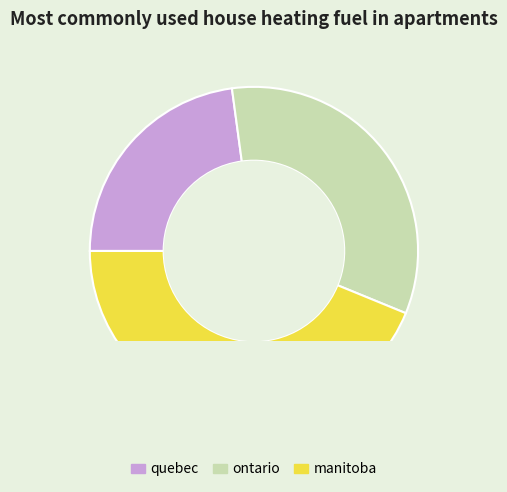

To the nearest percent, what portion does quebec represent?

23%